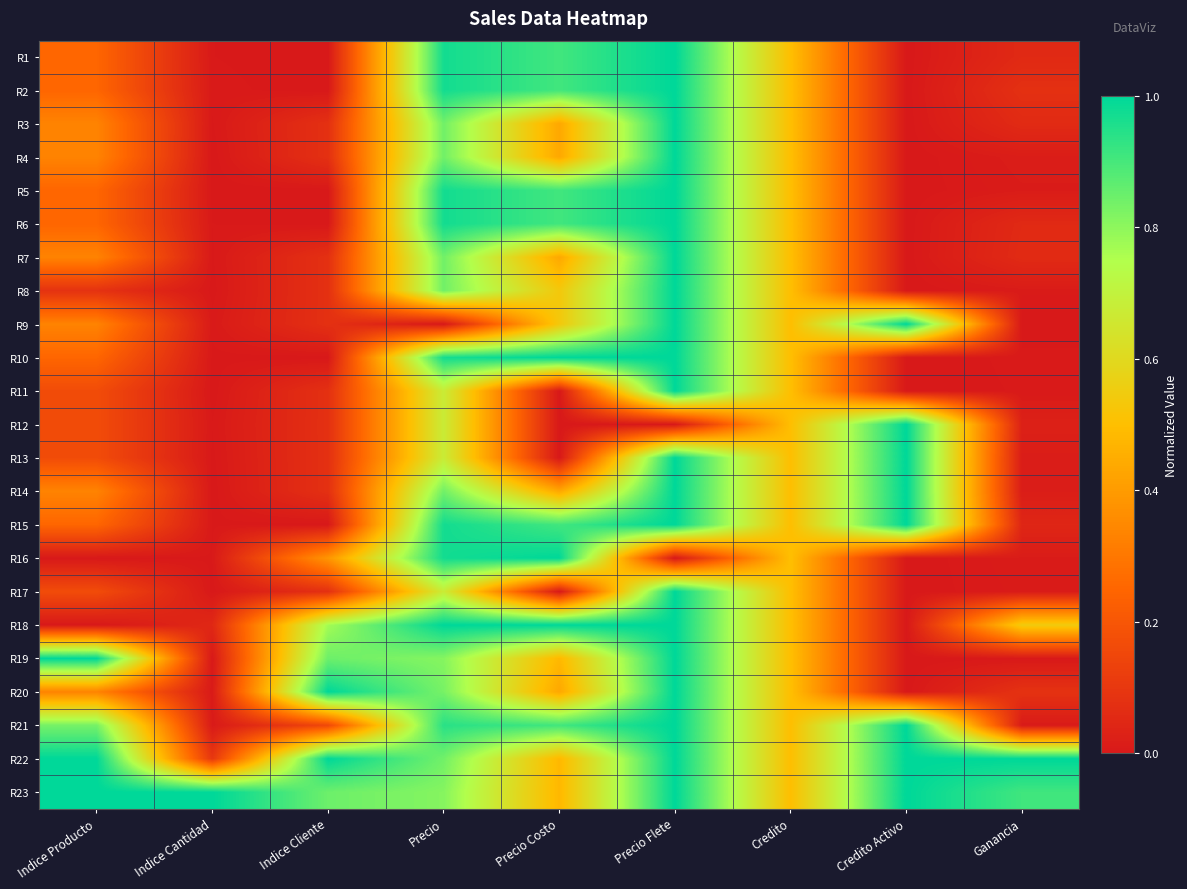

Between Precio Flete and Credito, which is larger?

Precio Flete